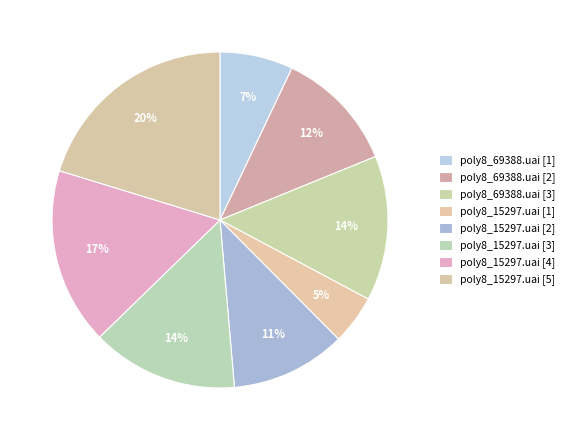

Count the number of slices in the pie.

8